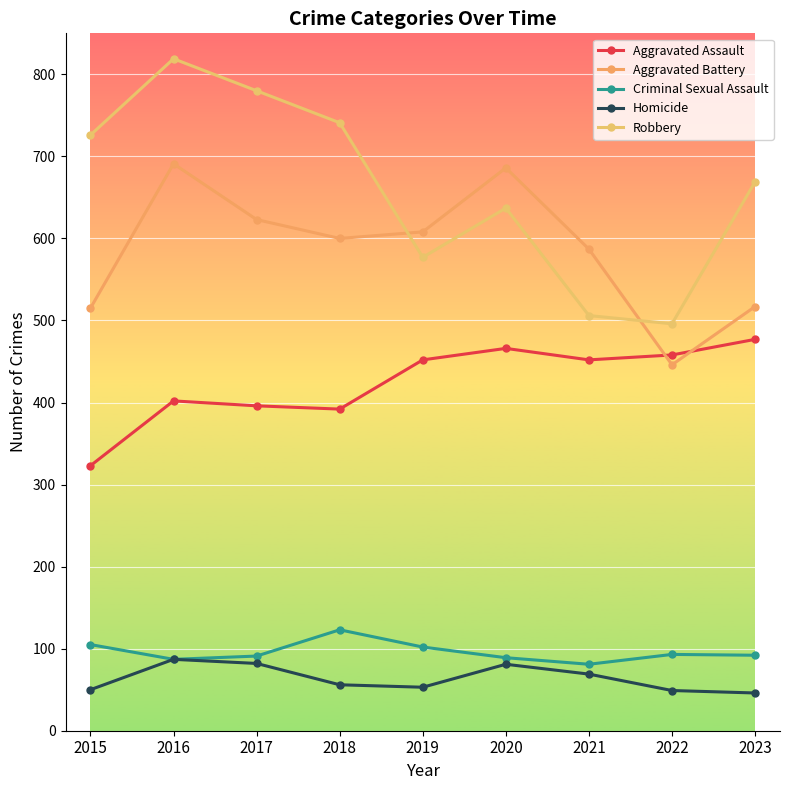

The Aggravated Battery series shows 608 at 2019. True or false?

True